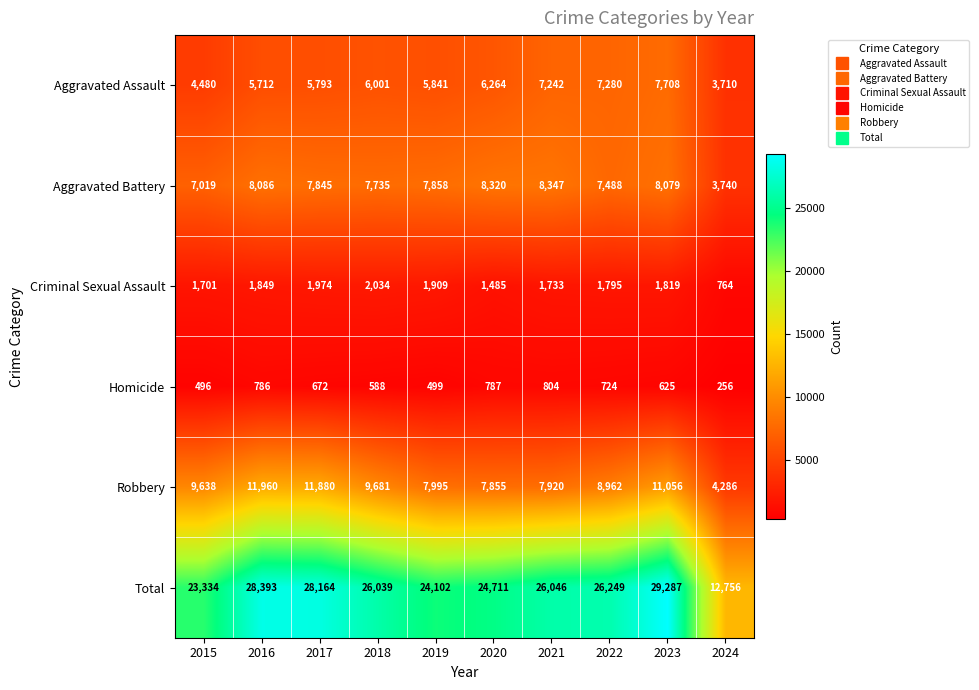

Is it true that Total equals 43805 at 2016?

False